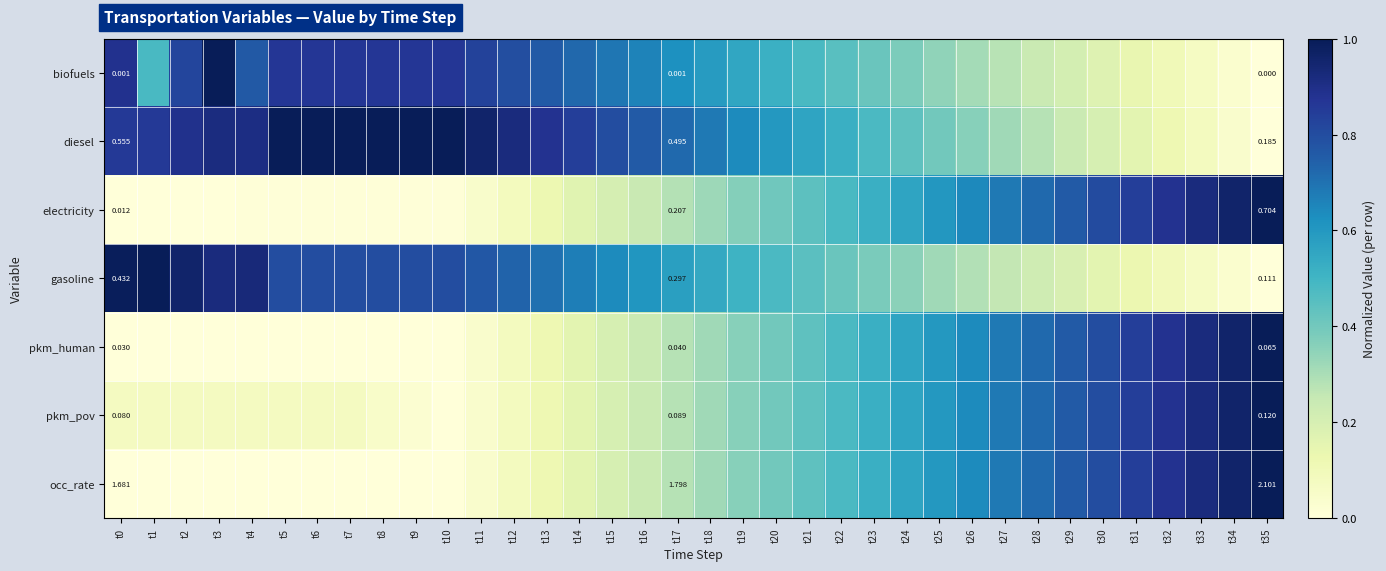

Between t12 and t25, which is larger?

t12